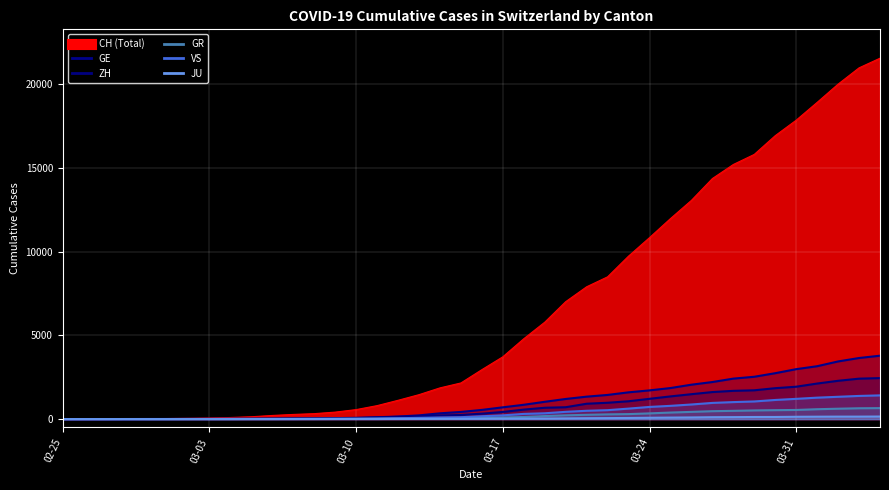

What is the difference between the maximum and minimum values in the GR series?

657